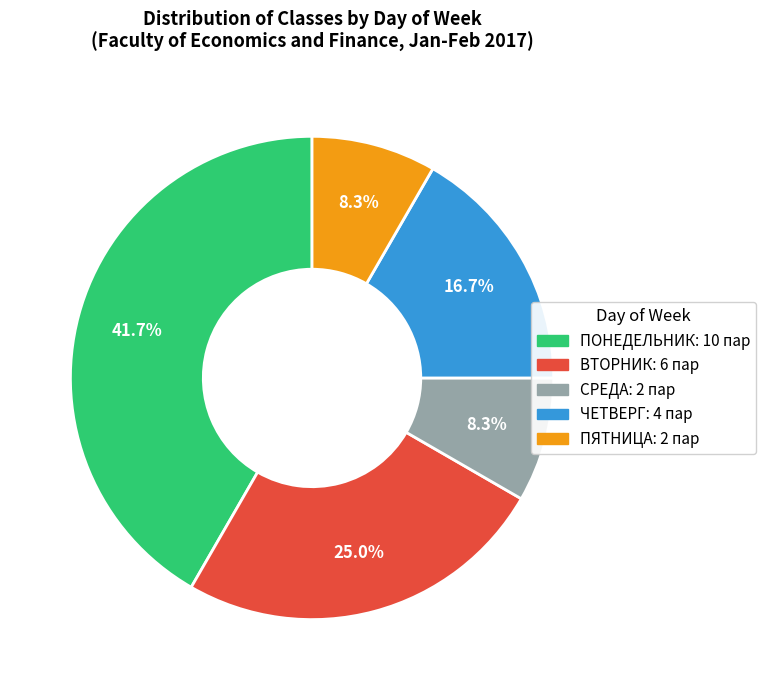

Which slice is the largest?

ПОНЕДЕЛЬНИК